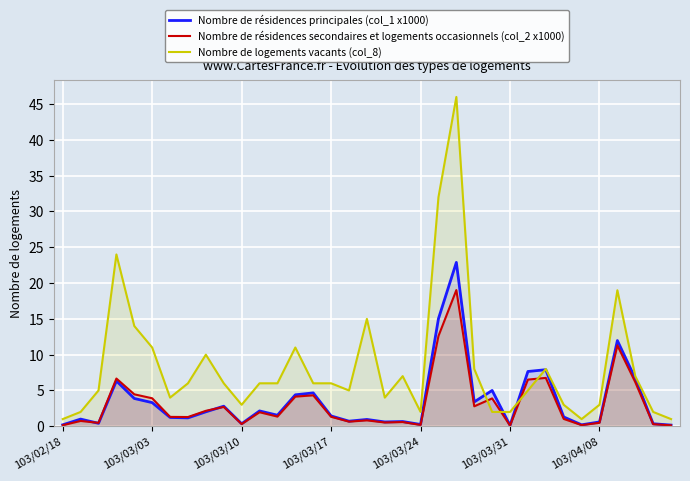

What is the greatest value displayed?

46.0